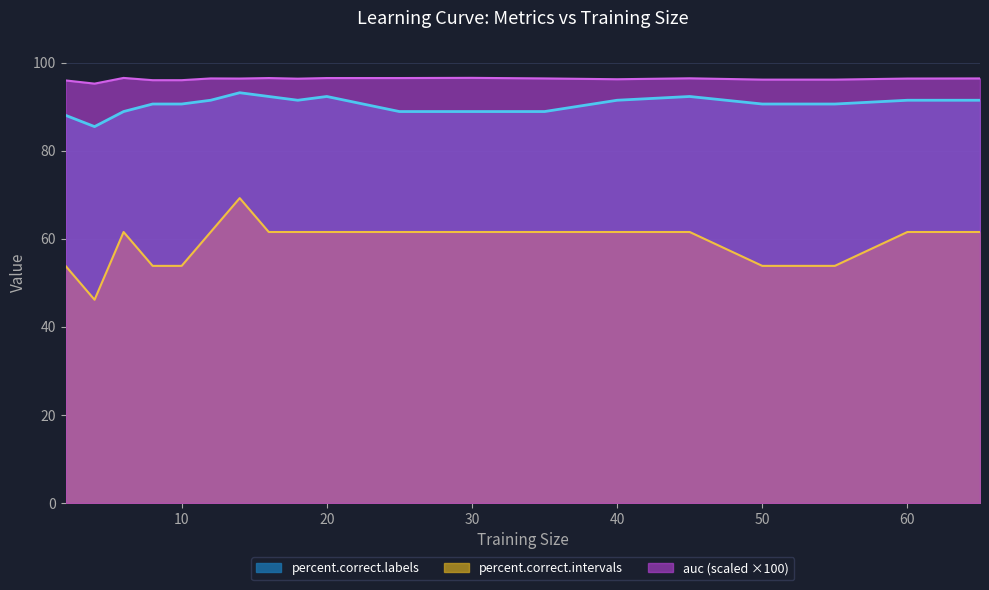

True or false: percent.correct.labels and percent.correct.intervals cross at least once.

False